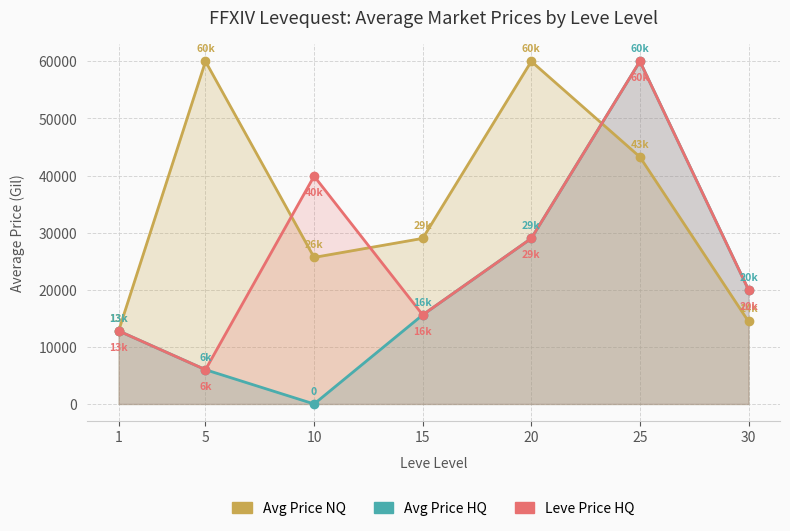

Reading right to left, transcribe all the data shown in this chart.

Avg Price NQ: 14450.0	43260.2	60000.0	28999.0	25666.3	60000.0	12799.4
Avg Price HQ: 20000.0	60000.0	28999.0	15600.0	0.0	6000.0	12799.4
Leve Price HQ: 20000.0	60000.0	28999.0	15600.0	39900.0	6000.0	12799.4